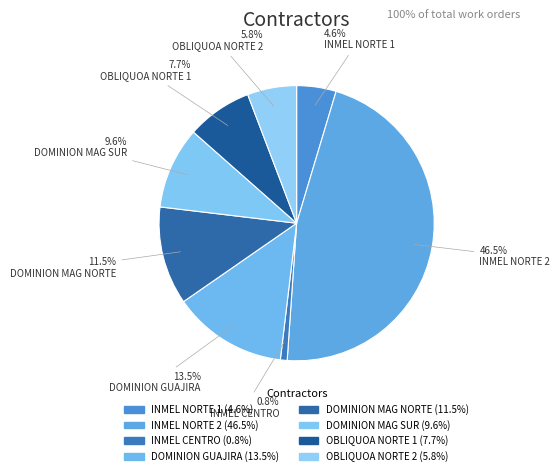

Is it true that OBLIQUOA NORTE 2 is 6% of the pie?

True